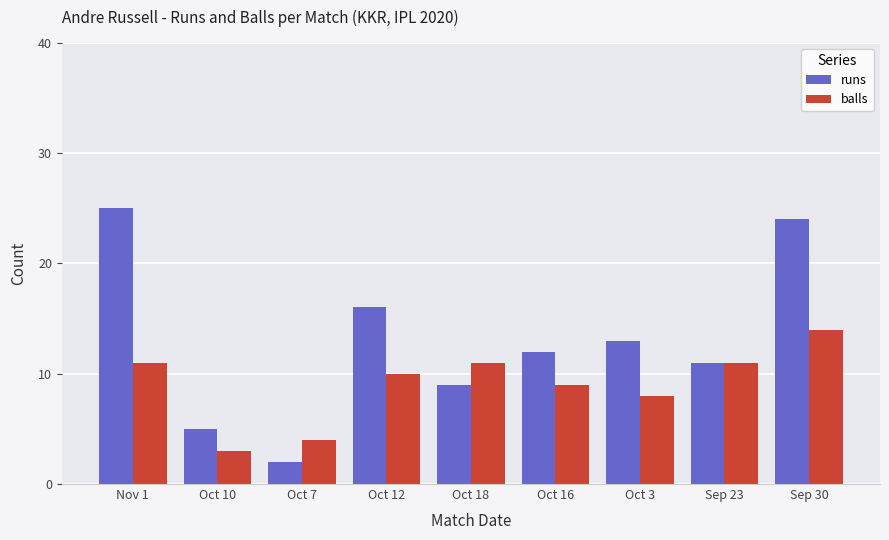

How many data points does each series have?

9